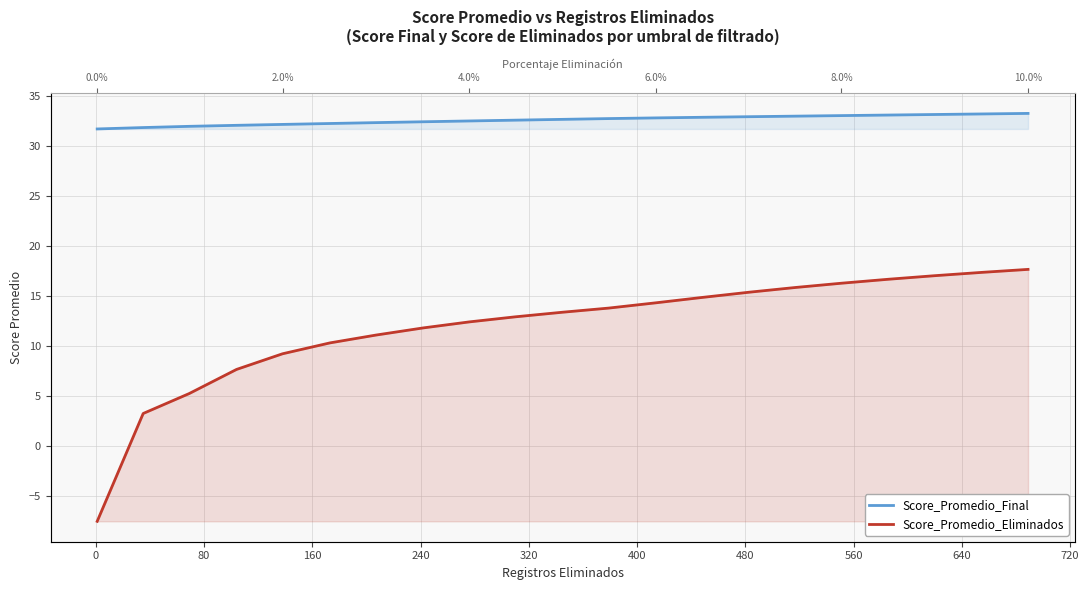

Reading left to right, transcribe all the data shown in this chart.

Score_Promedio_Final: 31.7	31.8	31.9	32.0	32.1	32.2	32.3	32.4	32.5	32.5	32.6	32.7	32.8	32.8	32.9	32.9	33.0	33.1	33.1	33.2	33.2
Score_Promedio_Eliminados: -7.5	3.3	5.2	7.7	9.2	10.3	11.1	11.8	12.4	12.9	13.4	13.8	14.3	14.8	15.4	15.8	16.3	16.7	17.0	17.3	17.6